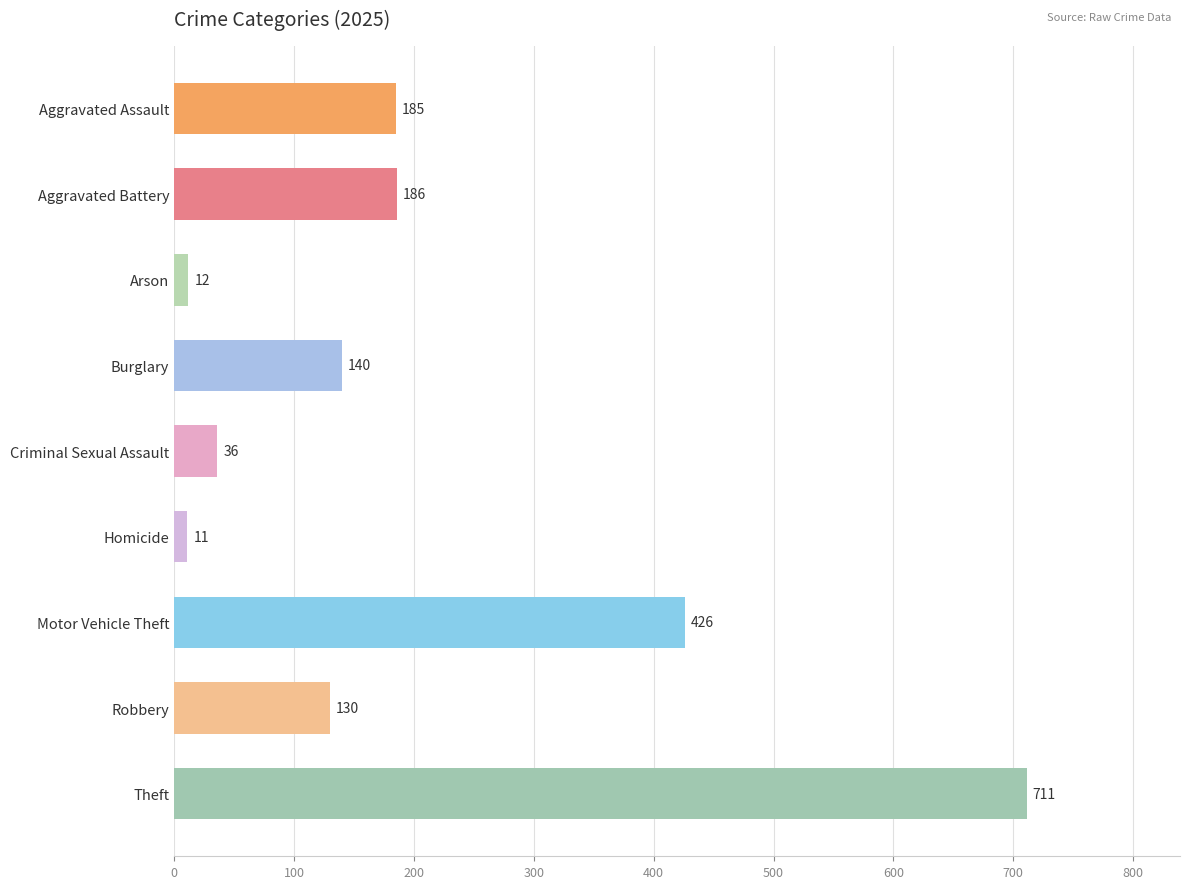

Where is the data nearest to the value 361?

Motor Vehicle Theft